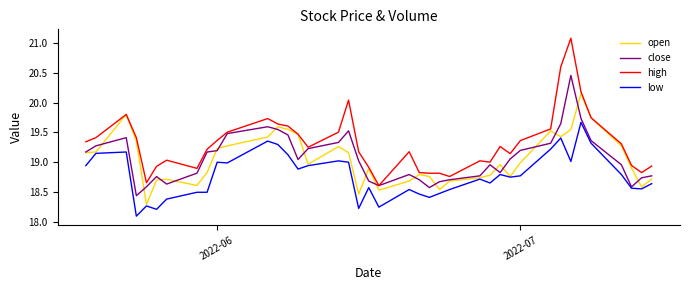

What is the smallest value displayed?

18.1